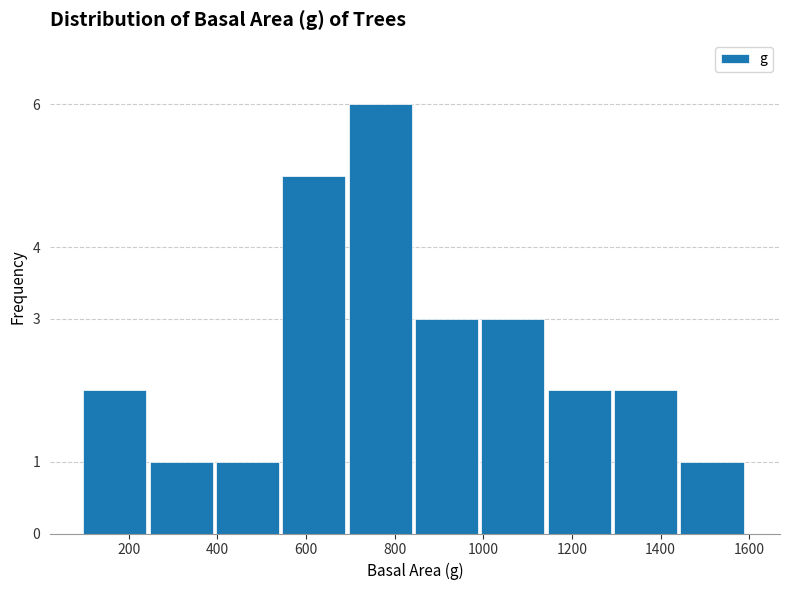

What is the height of the bar covering 840 to 1000 on the x-axis? Neither the bar edges nor the heights are printed on the chart, so give them approximately, as read against the axes.

3